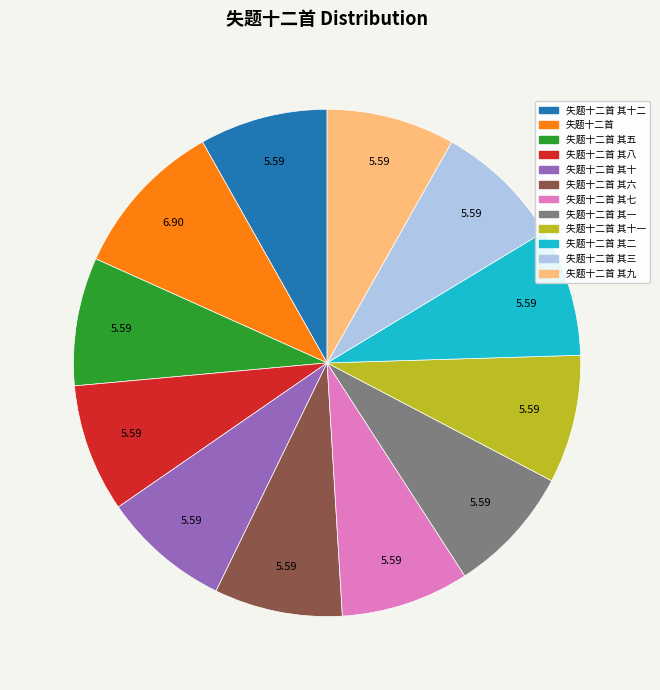

Does any single category account for the majority?

No